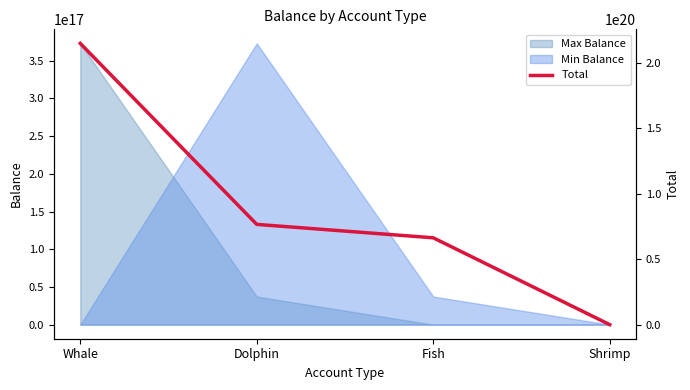

What is the average value?

89408679036744777728